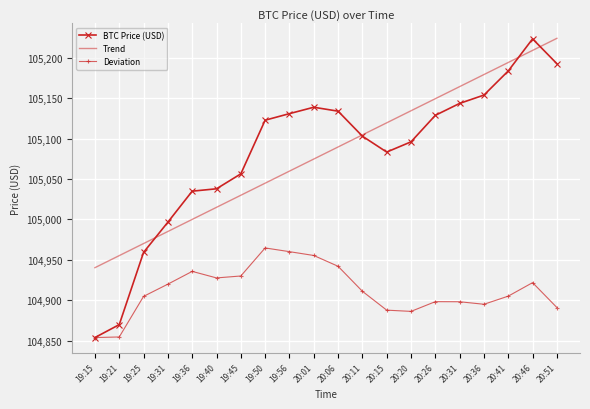

What is the total value across all series at 19:15?

314648.6